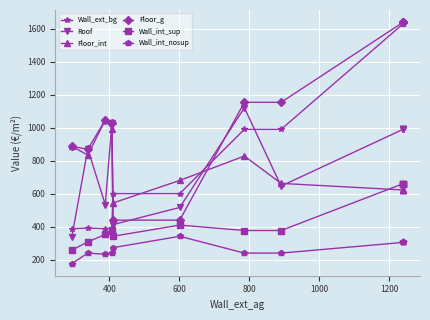

How many intersections are there between Wall_ext_bg and Floor_int?

3